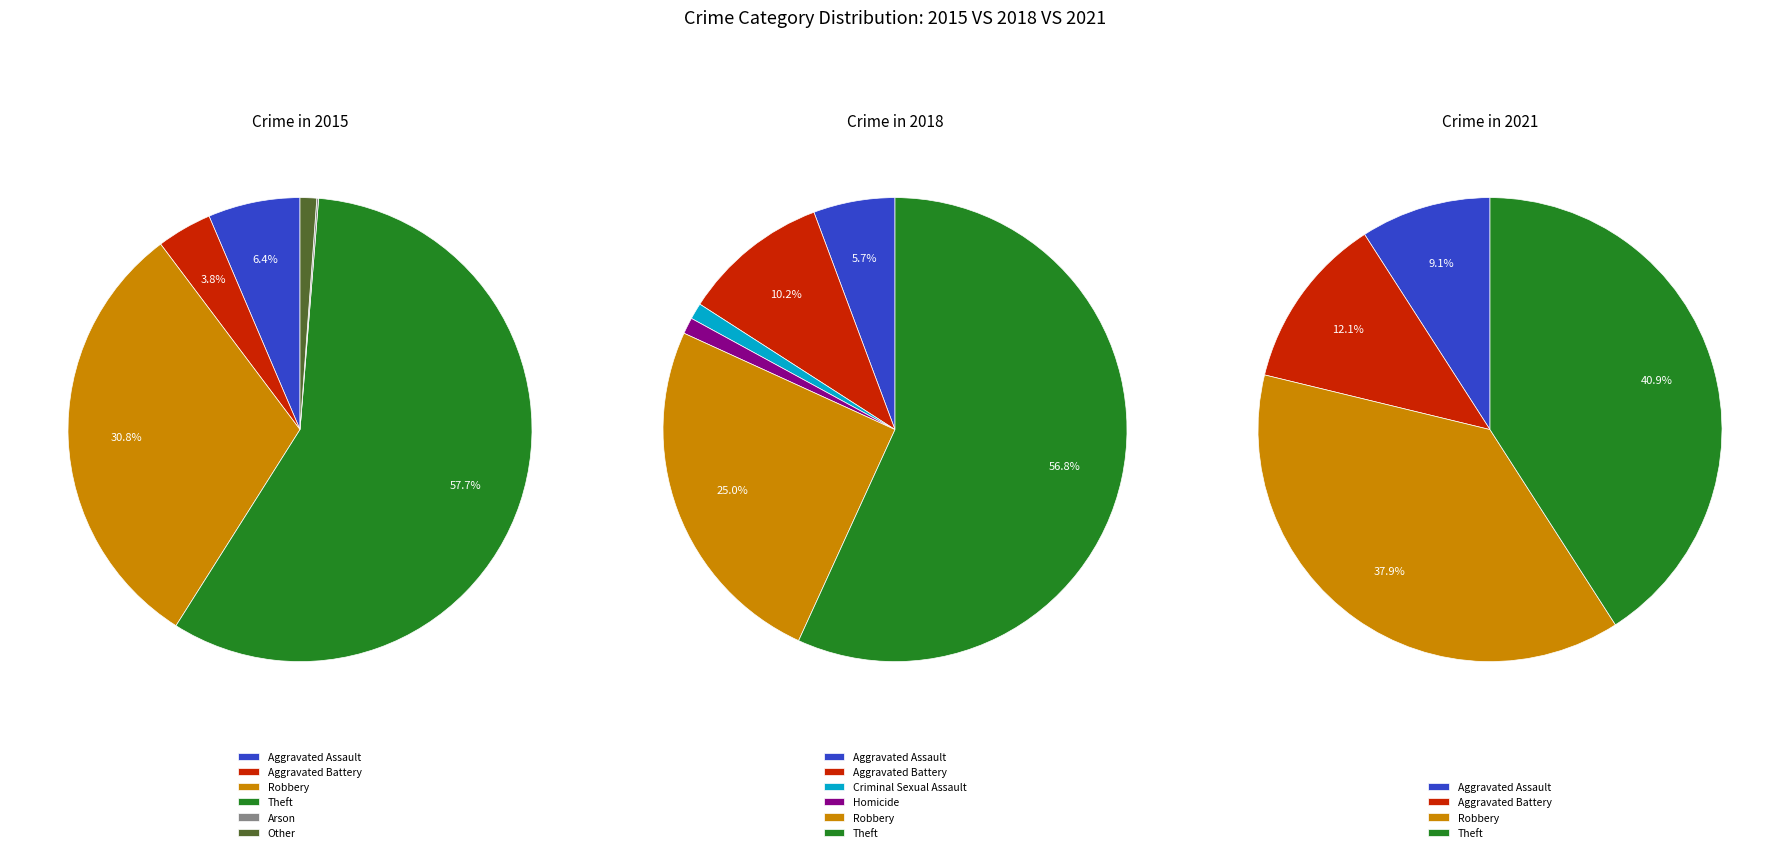

Which slice represents more than half of the pie?

Theft